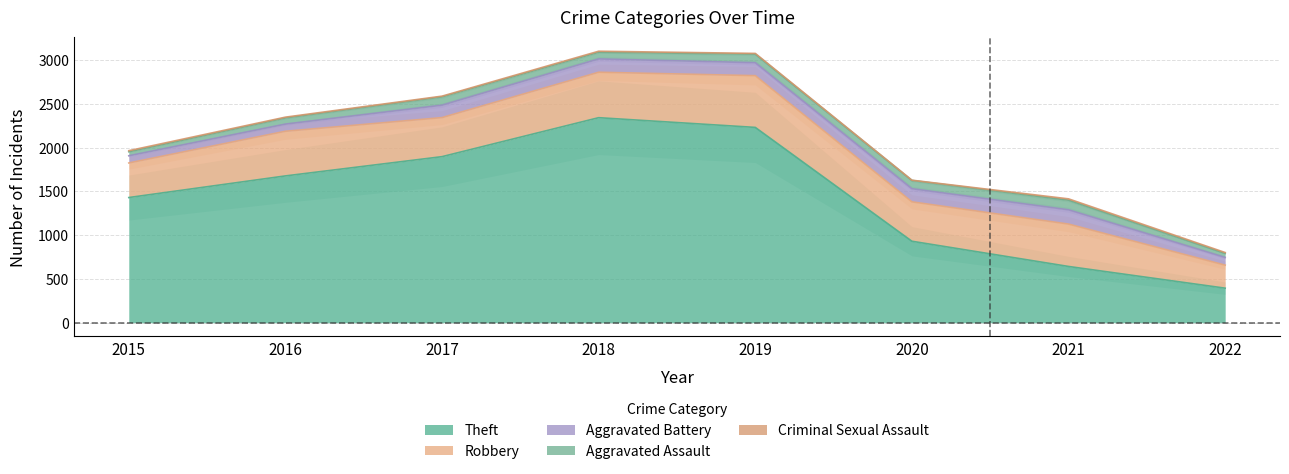

Rank the series at 2019 from highest to lowest value.

Theft, Robbery, Aggravated Battery, Aggravated Assault, Criminal Sexual Assault